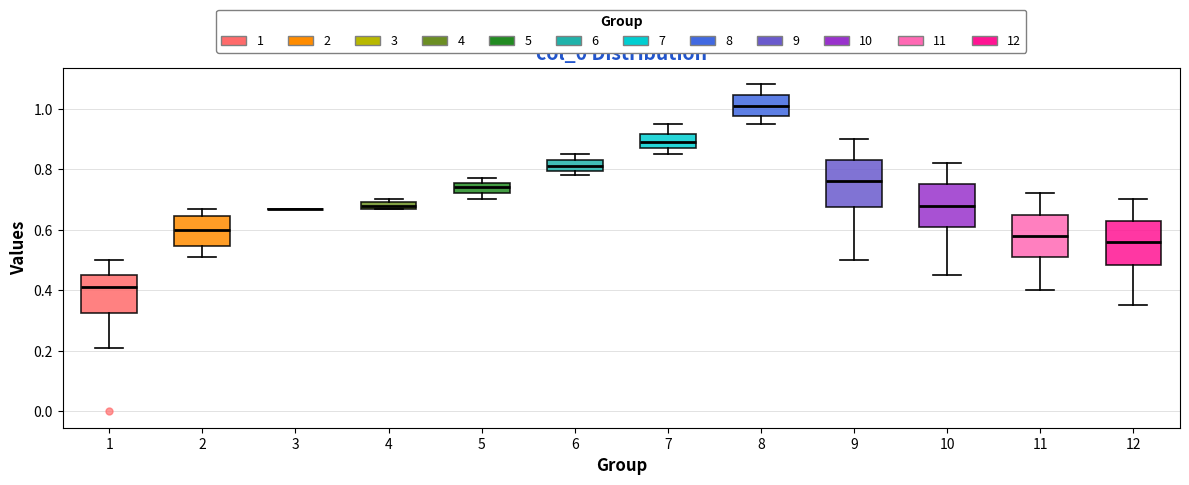

Where is the lower edge of the box at x = 5 on the y-axis? The values are not printed on the chart, so give them approximately, as read against the axis.

0.72